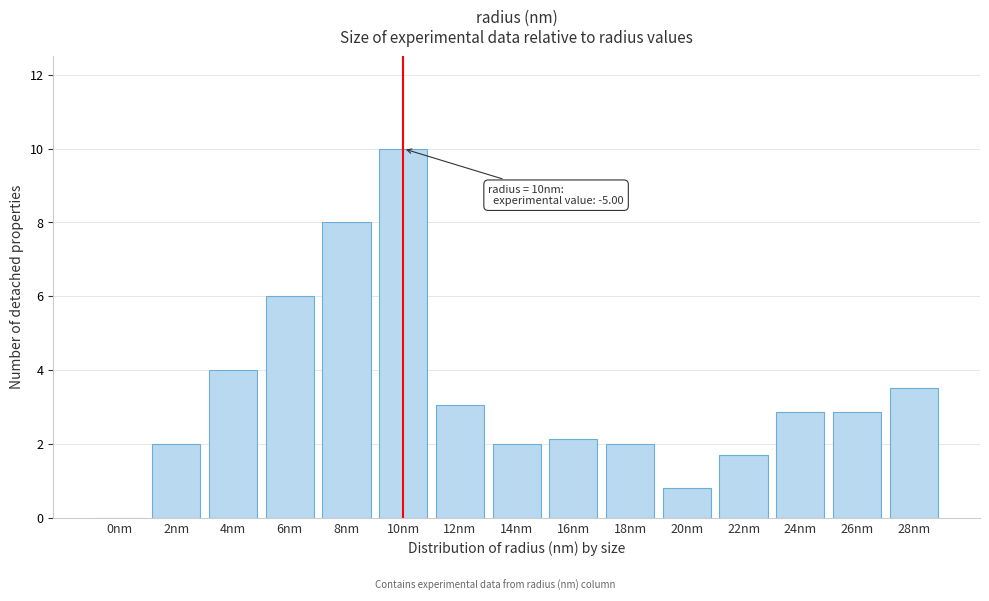

Which has a higher value, 20nm or 14nm?

14nm